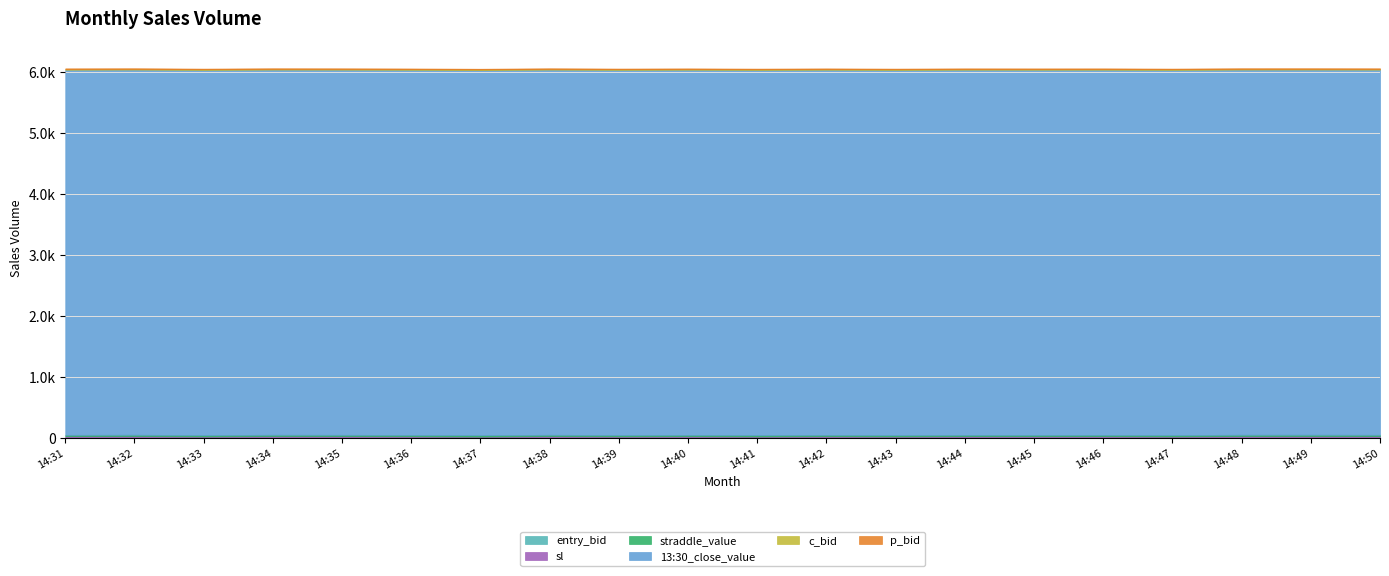

True or false: 13:30_close_value and c_bid cross at least once.

False